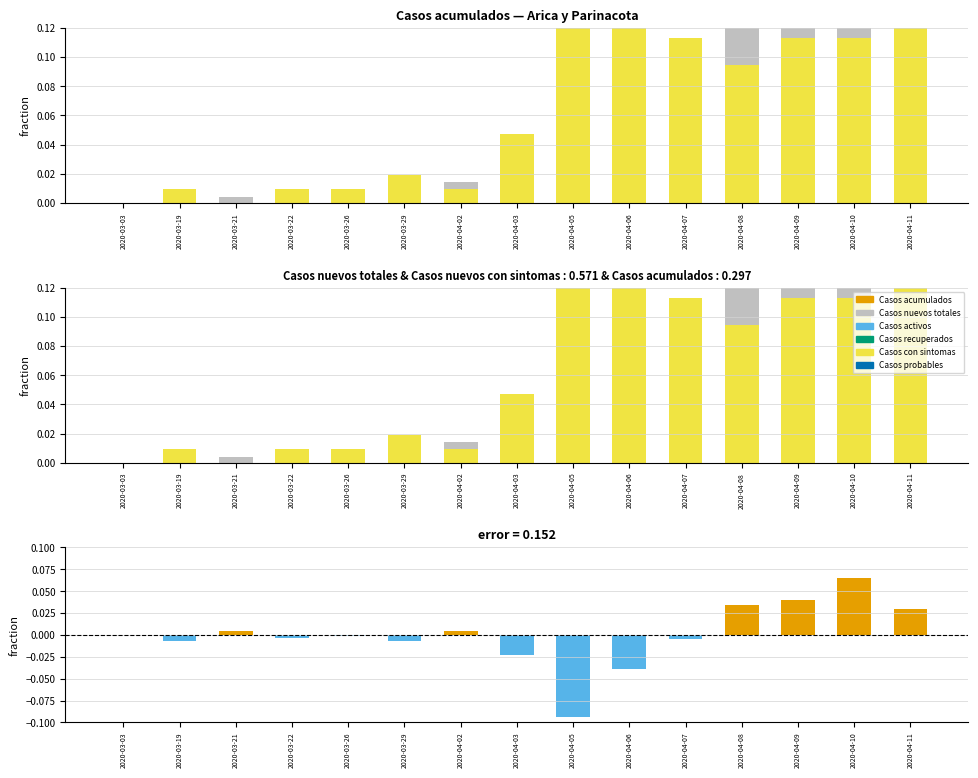

What is the total value across all series at 2020-04-08?

0.3